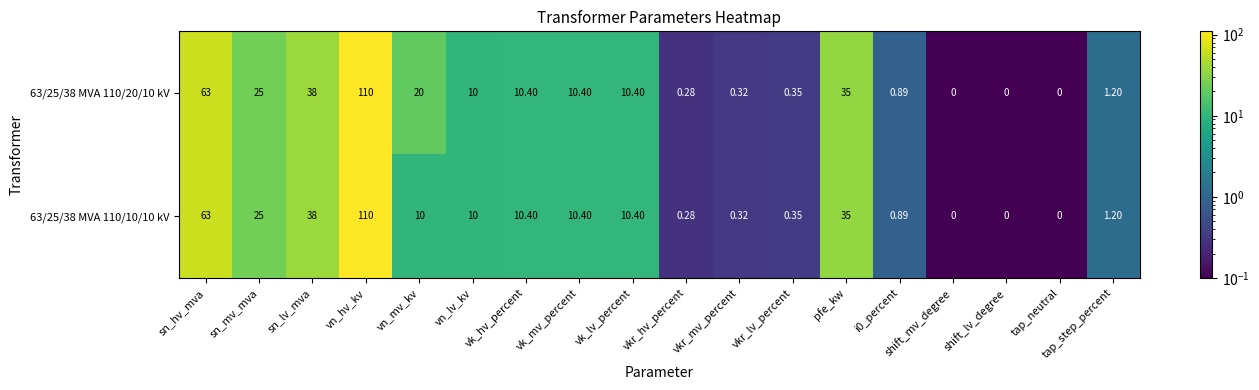

At which label does 63/25/38 MVA 110/20/10 kV first exceed 10?

sn_hv_mva